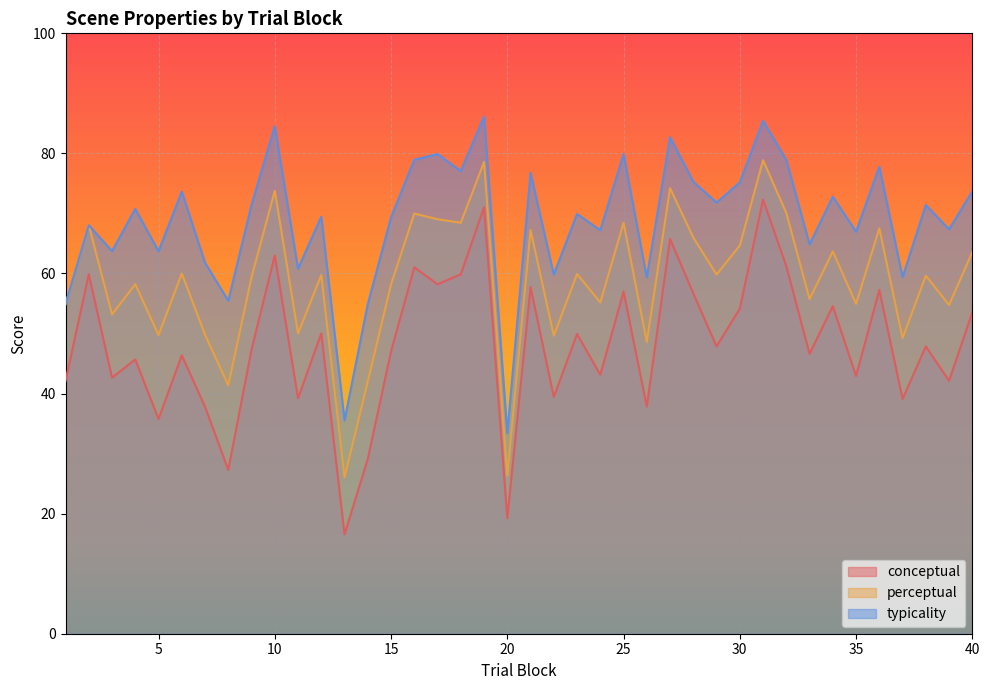

How many series are shown in this chart?

3